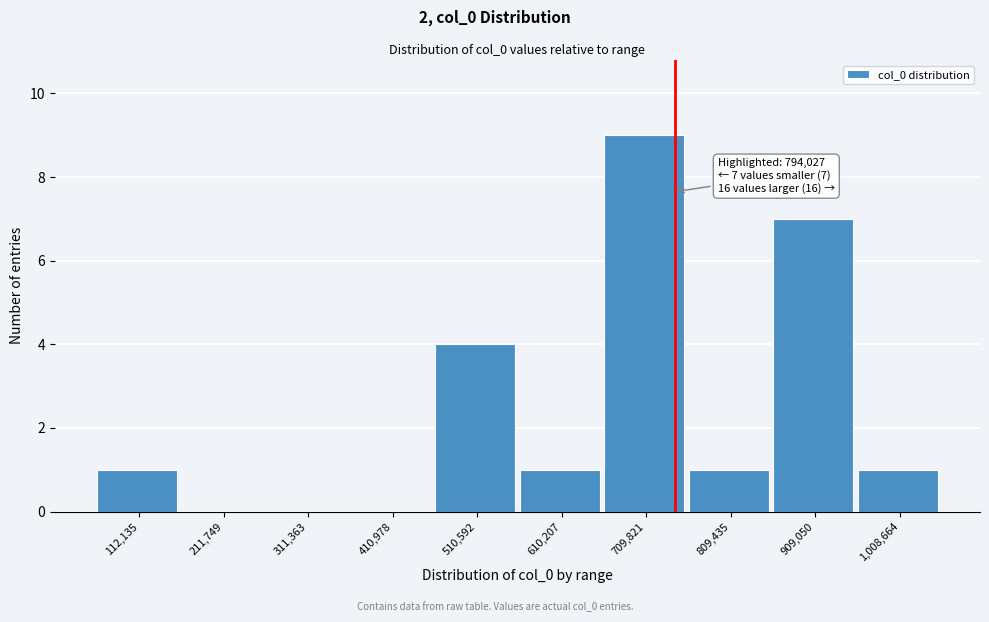

Reading left to right, list all the values displayed in this chart.

112,135=1	211,749=0	311,363=0	410,978=0	510,592=4	610,207=1	709,821=9	809,435=1	909,050=7	1,008,664=1